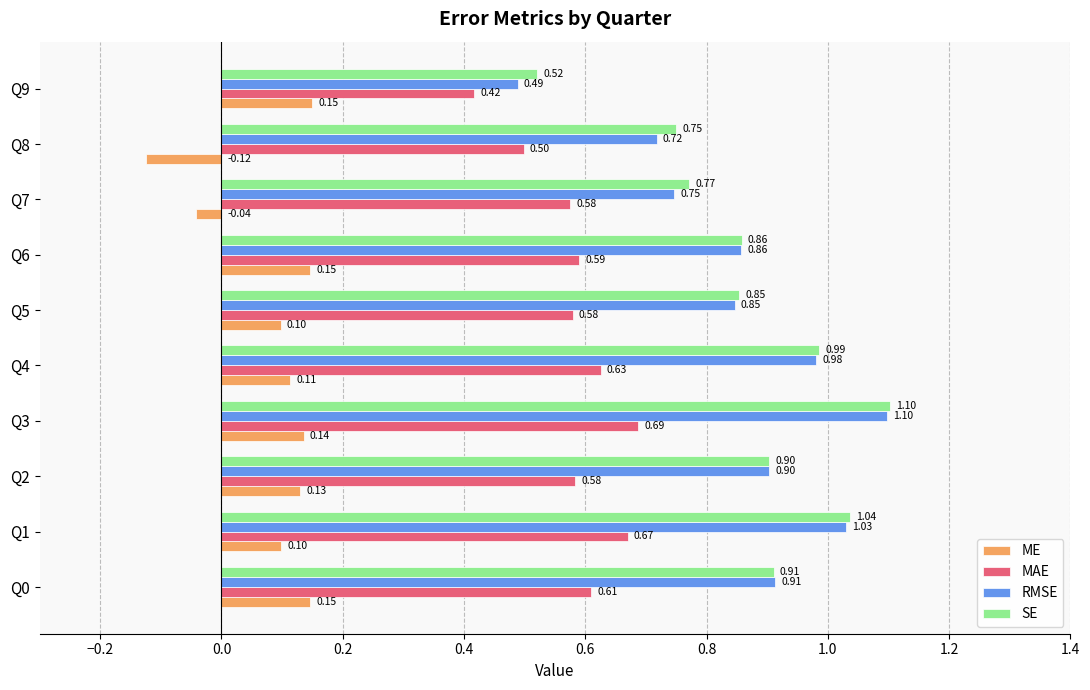

At how many categories does at least one series exceed 0?

10